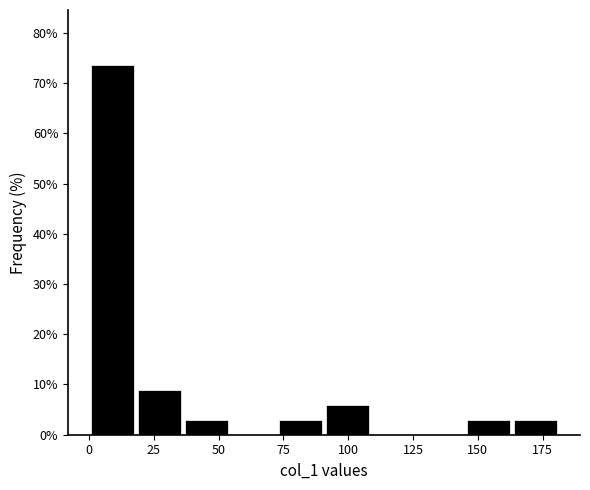

Read against the x-axis, roughly where is the centre of the tallest bar?

10